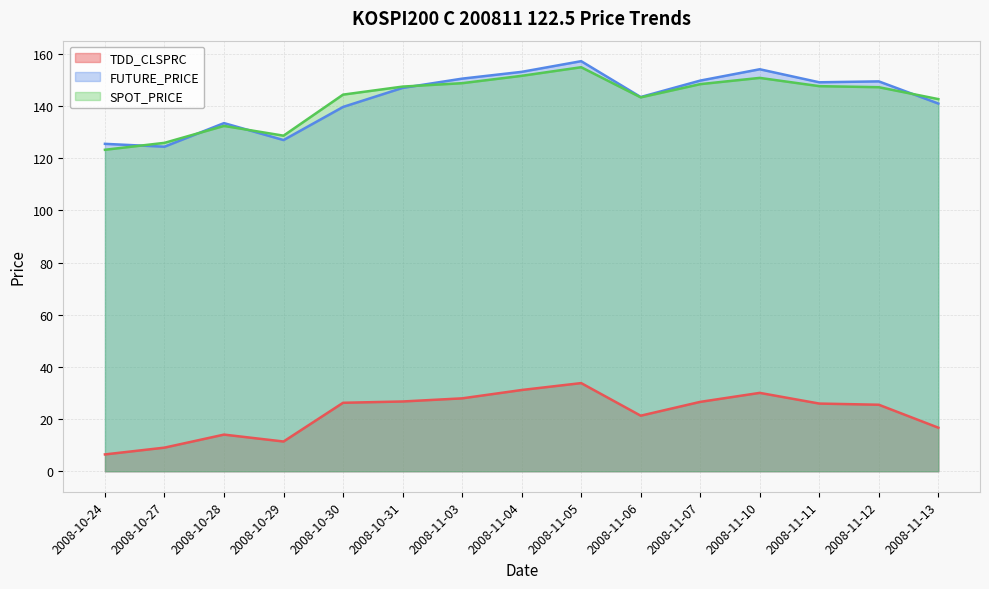

At which category does FUTURE_PRICE reach its first local valley?

2008-10-27